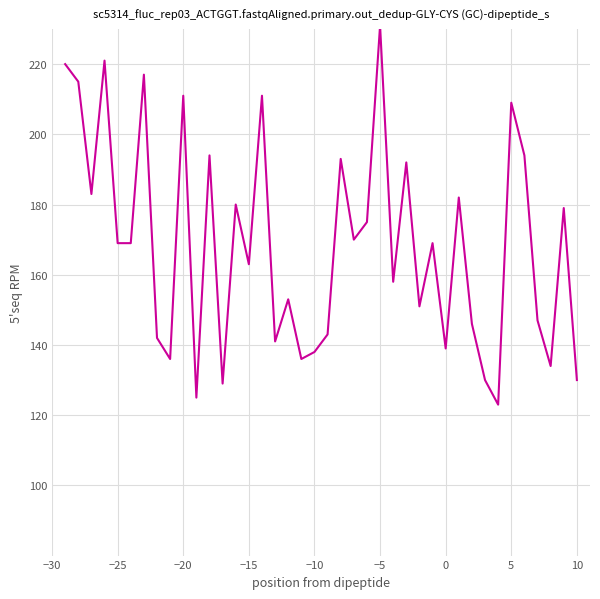

What is the greatest value displayed?

231